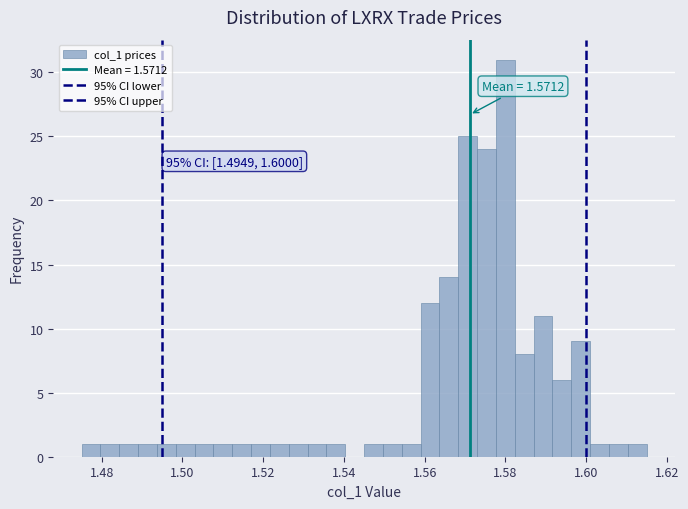

Around what value on the x-axis is the tallest bar? Give the approximate position of its centre, as read against the axis.

1.580